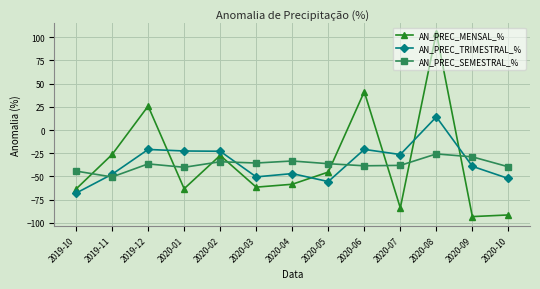

How many positive values does the AN_PREC_MENSAL_% series have?

3